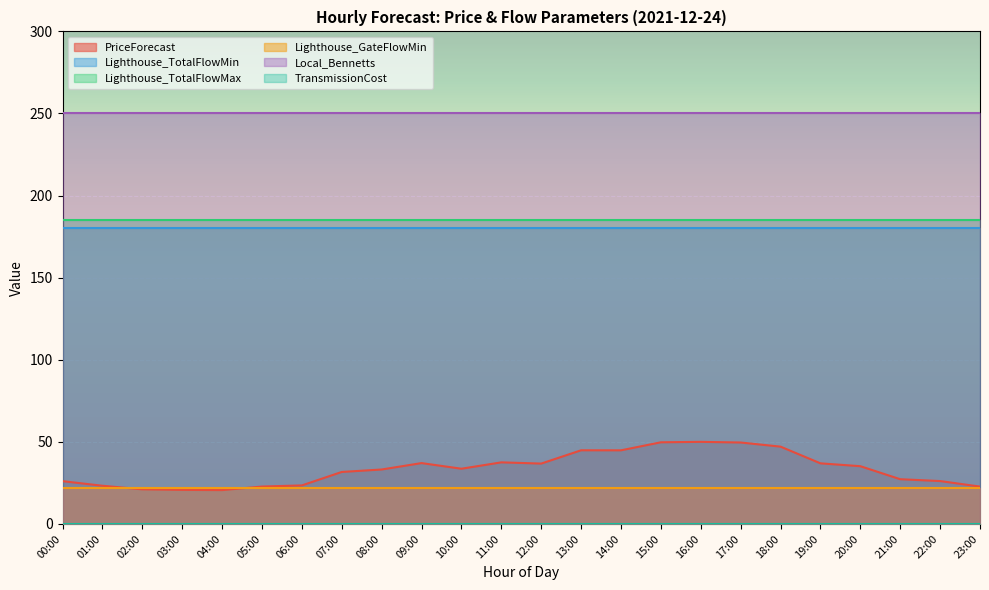

What is the sum of the Lighthouse_TotalFlowMin values at 22:00 and 11:00?

360.0